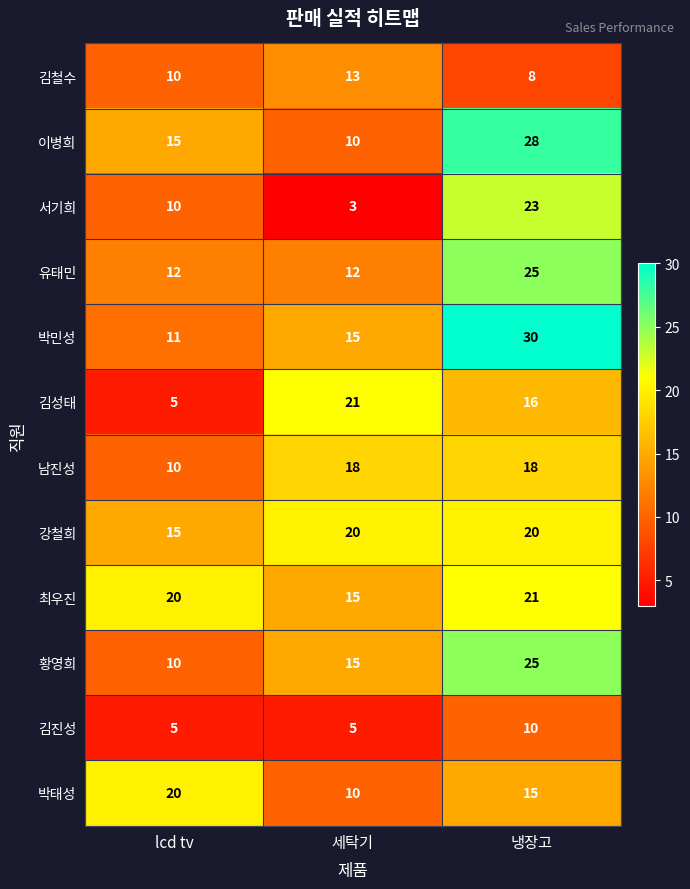

List the labels in order of 최우진 value, smallest first.

세탁기, lcd tv, 냉장고